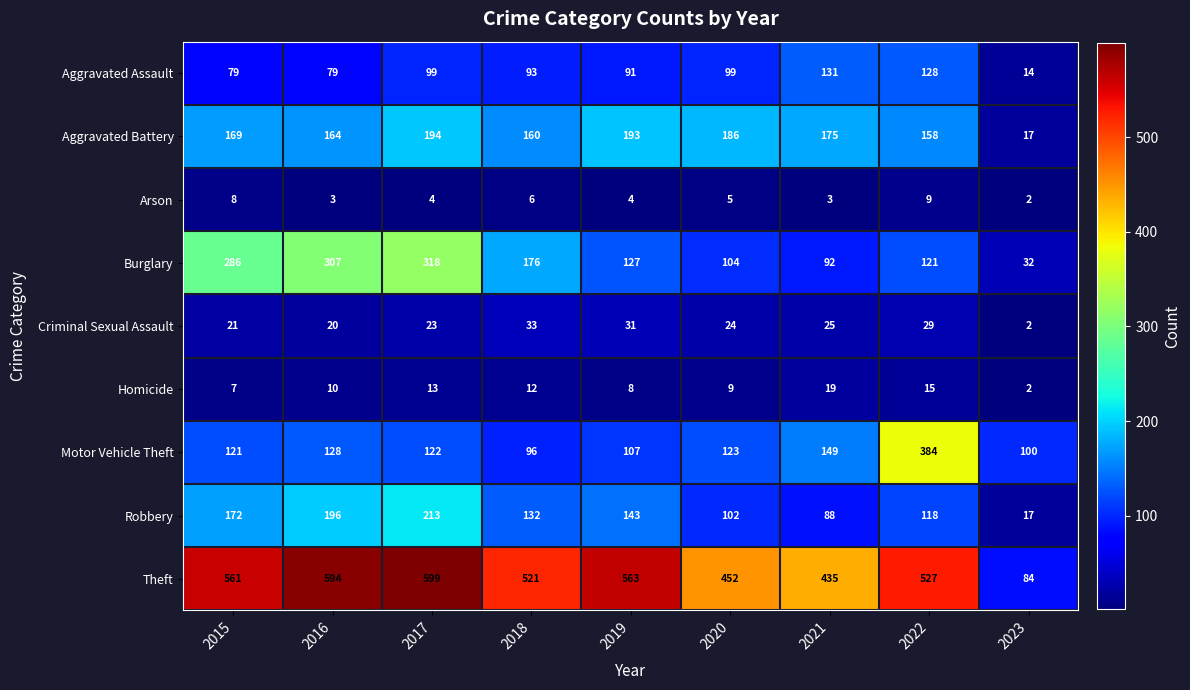

The Aggravated Assault series shows 99 at 2017. True or false?

True